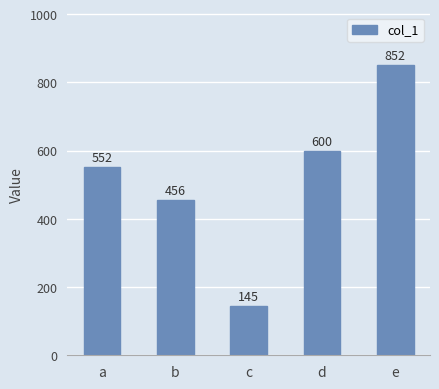

Reading left to right, what are all the values shown in this chart?

a=552	b=456	c=145	d=600	e=852